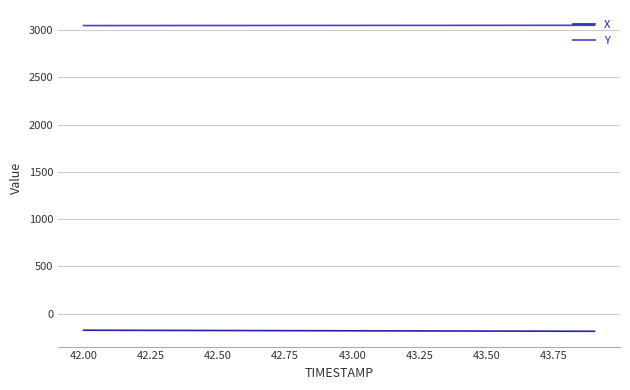

At how many categories does at least one series exceed 2604?

20